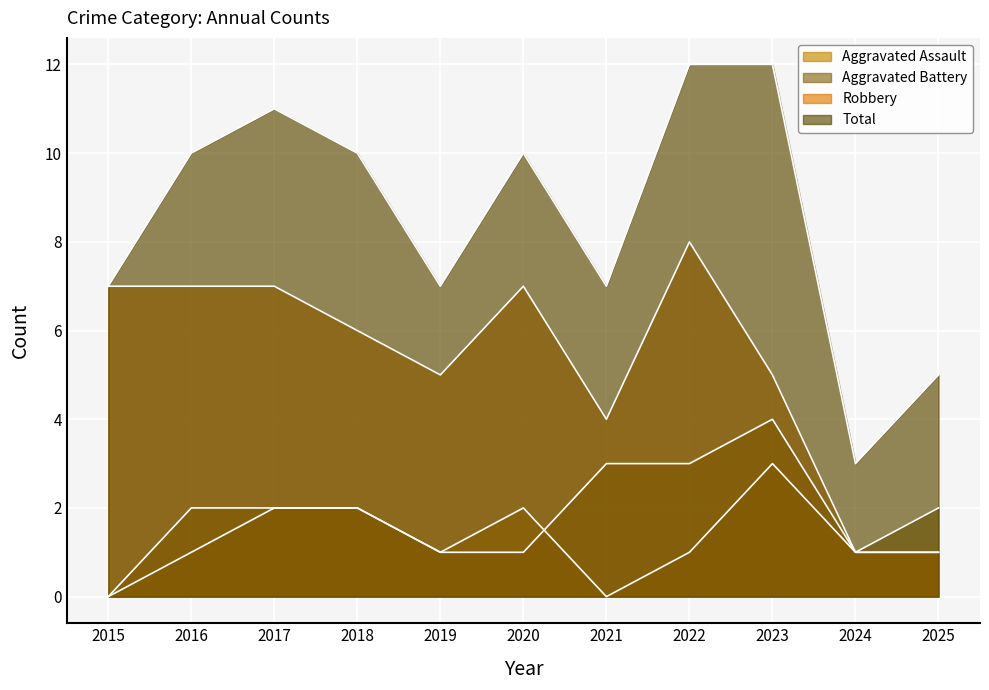

In Aggravated Battery, how many points are higher than both neighbors (excluding endpoints)?

1